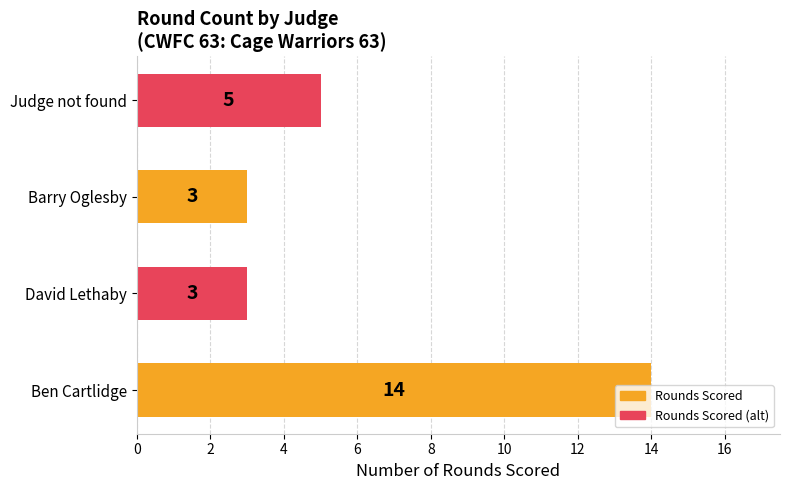

What is the approximate value at Judge not found, to the nearest 5?

5